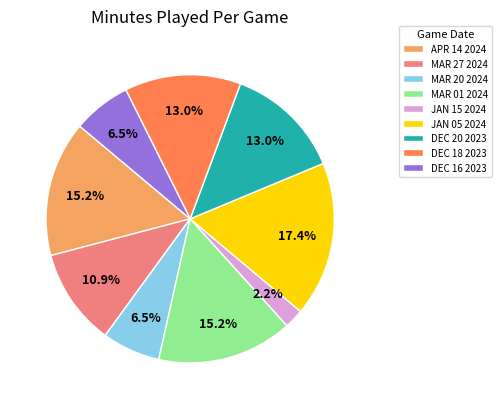

Which slice is the smallest?

JAN 15 2024